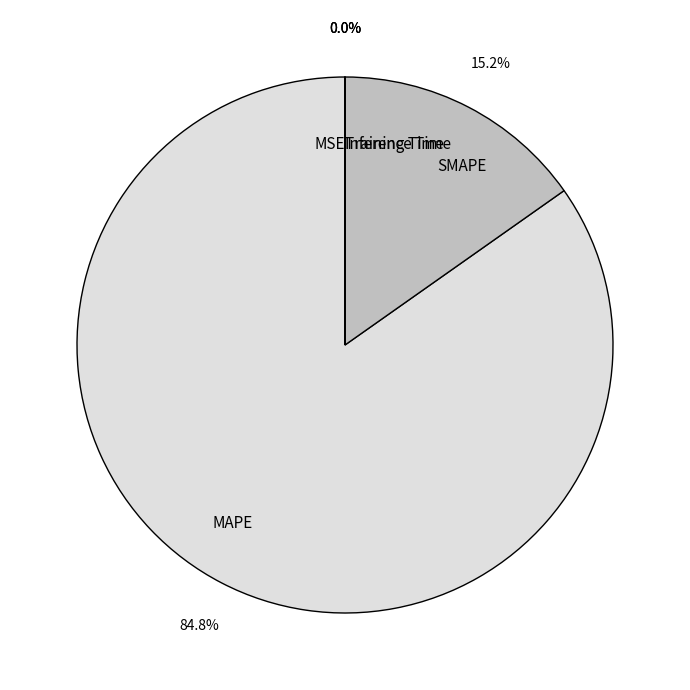

Is the sum of SMAPE and MAPE greater than half?

Yes